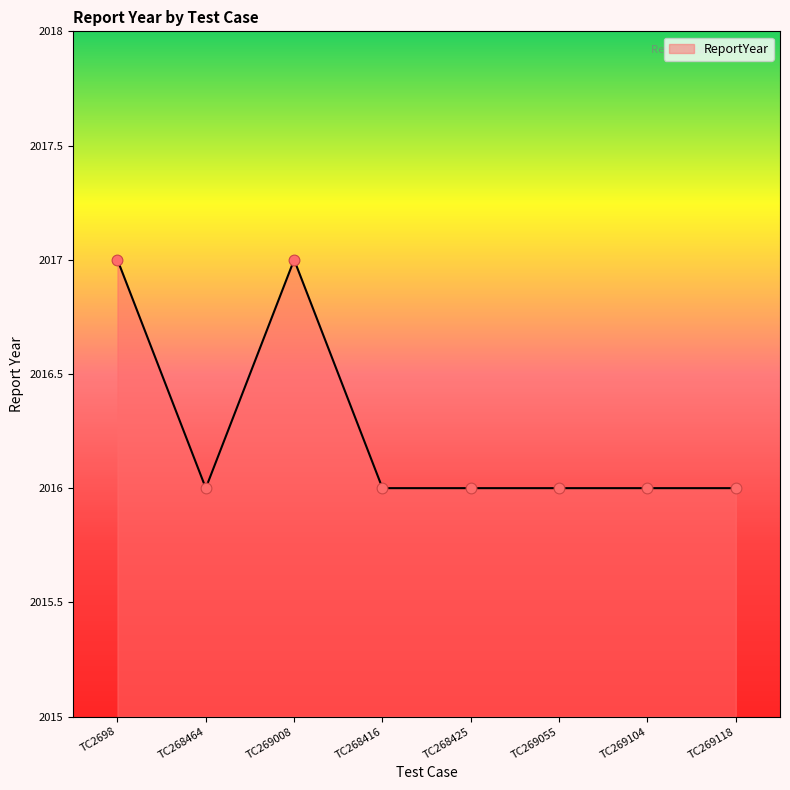

What is the ratio of the value at TC268425 to the value at TC269104?

1.0